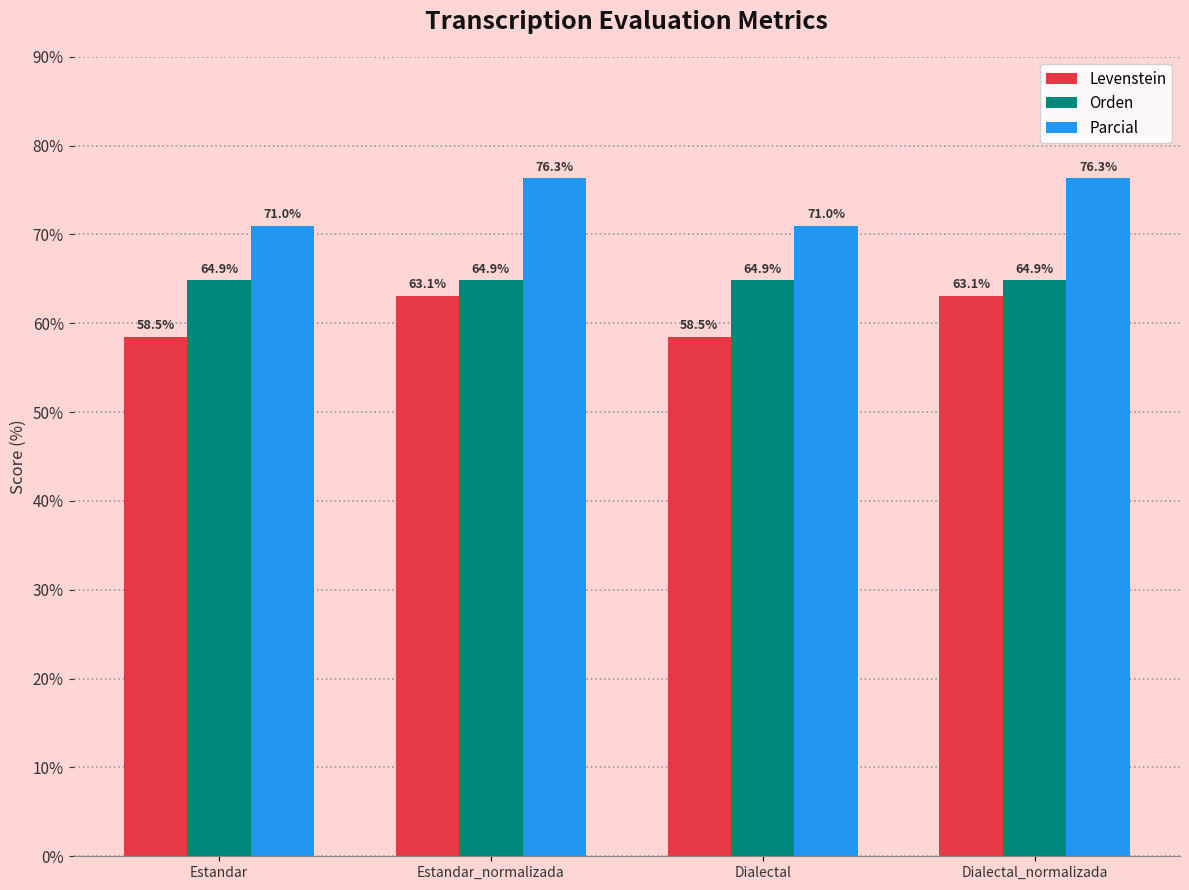

What is the label of the 2nd bar from the right?

Dialectal